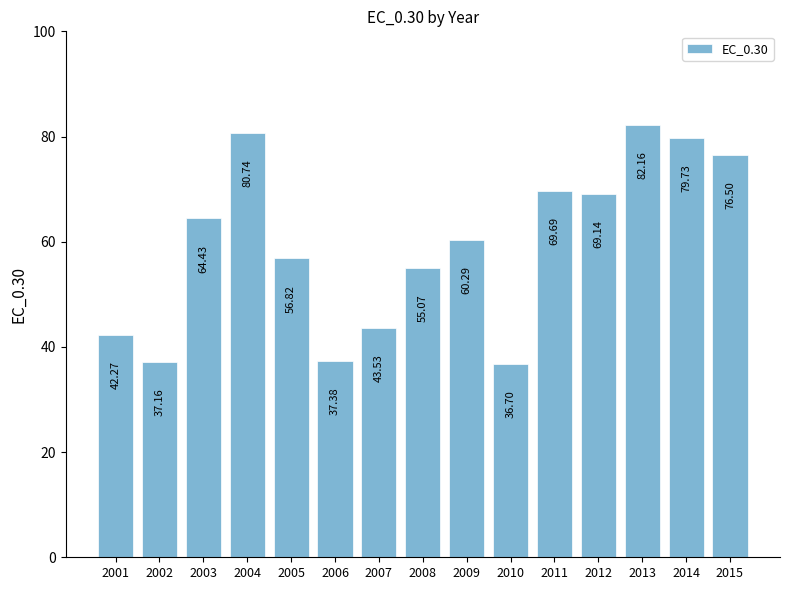

At which label is the value closest to 59?

2009